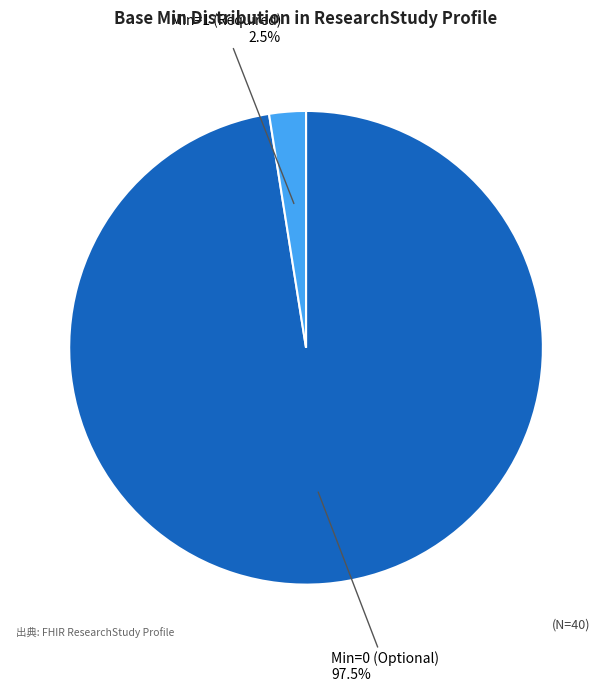

To the nearest percent, what is the difference between the largest and smallest slice percentages?

95%